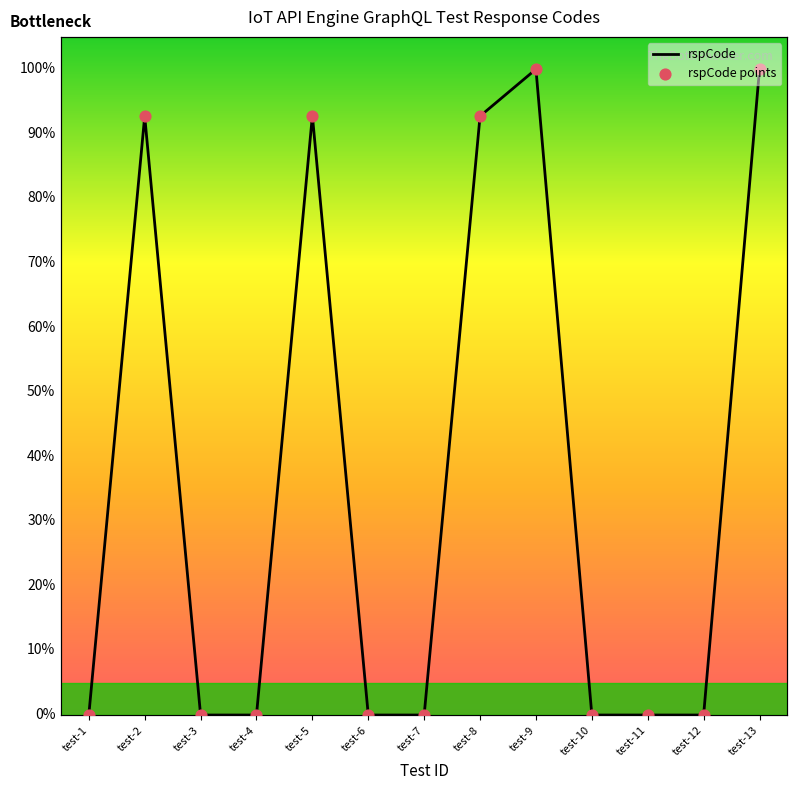

Is the value of rspCode at test-8 greater than the value of rspCode points at test-13?

No